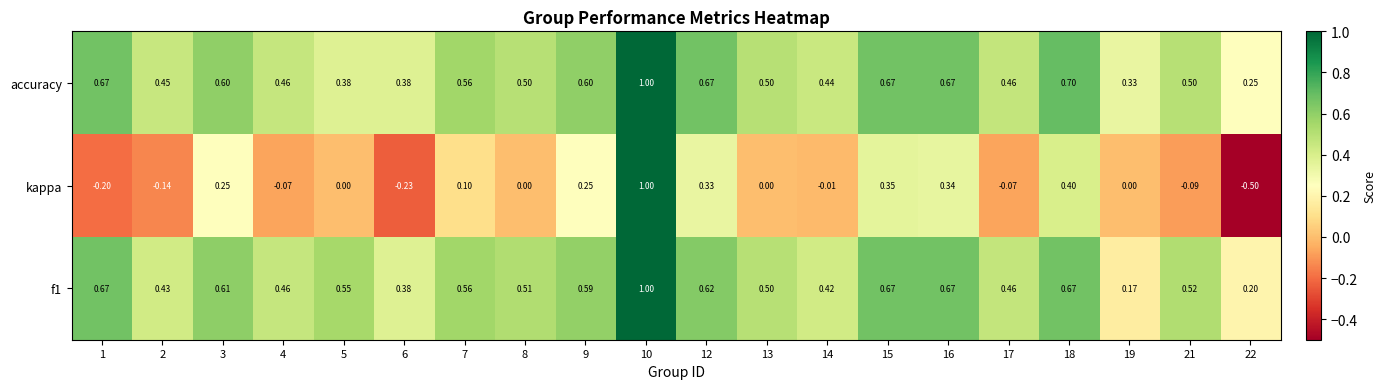

Which series has the widest spread of values?

kappa